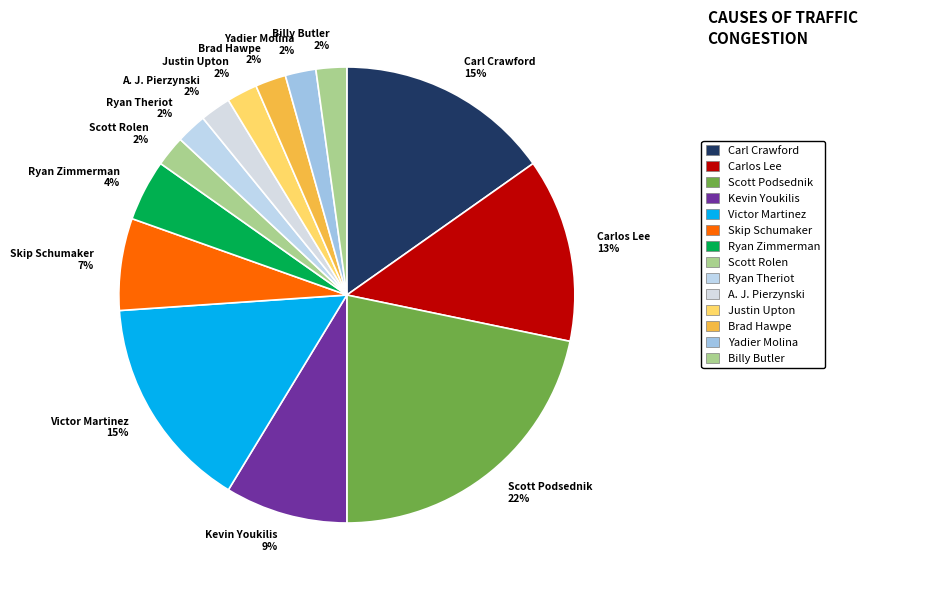

Which category has the biggest portion of the pie?

Scott Podsednik